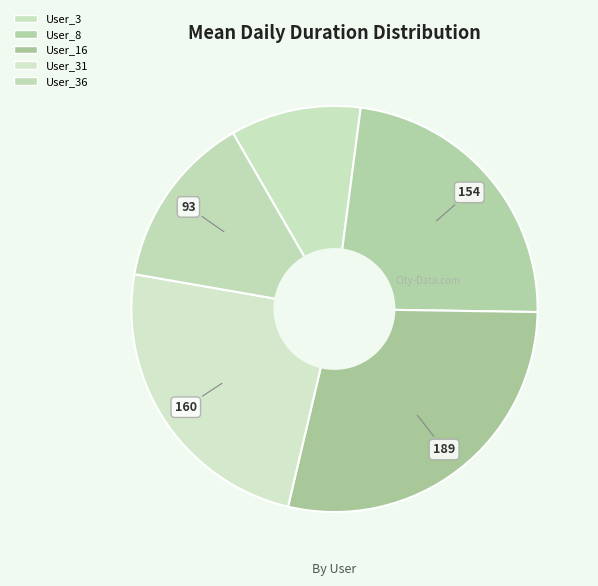

Count the number of slices in the pie.

5